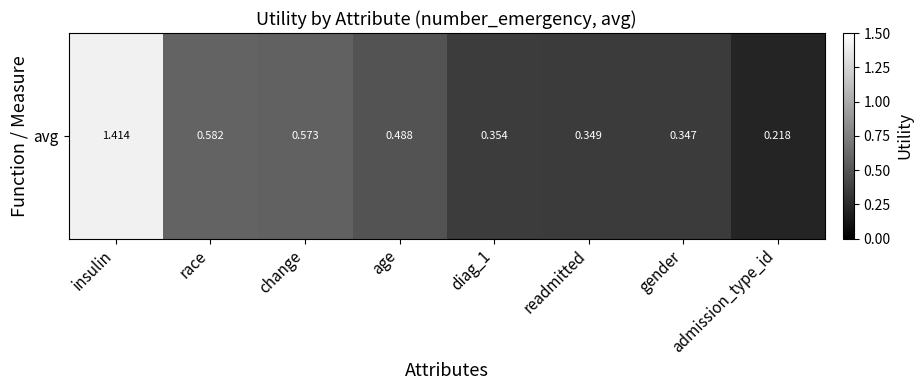

How many data points does each series have?

8